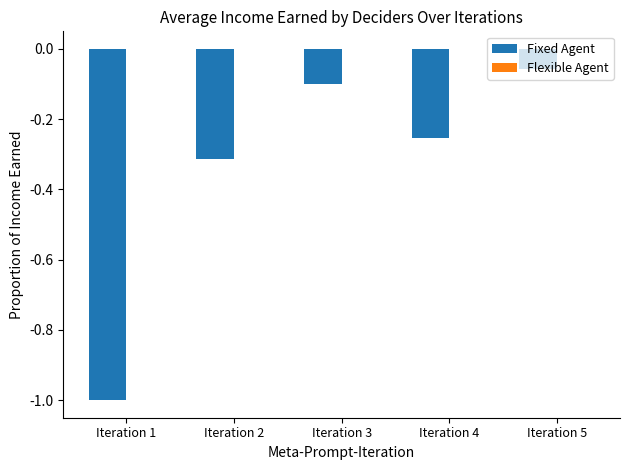

How many categories are shown in the chart?

5